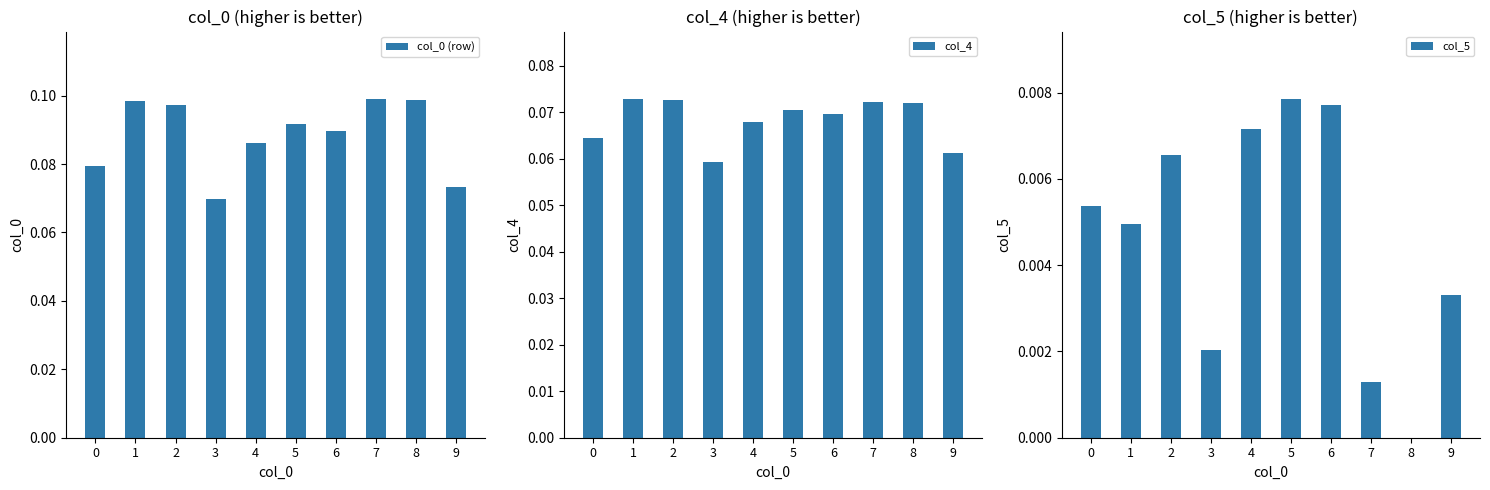

What is the average value of the col_4 series?

0.1